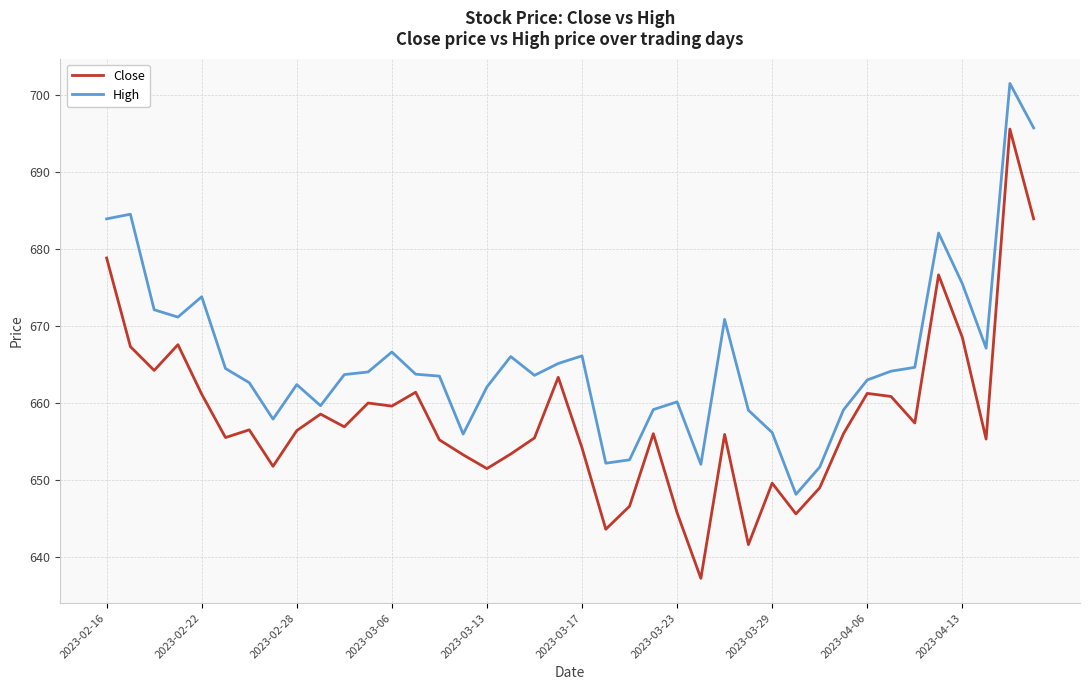

How many lines are shown in the chart?

2